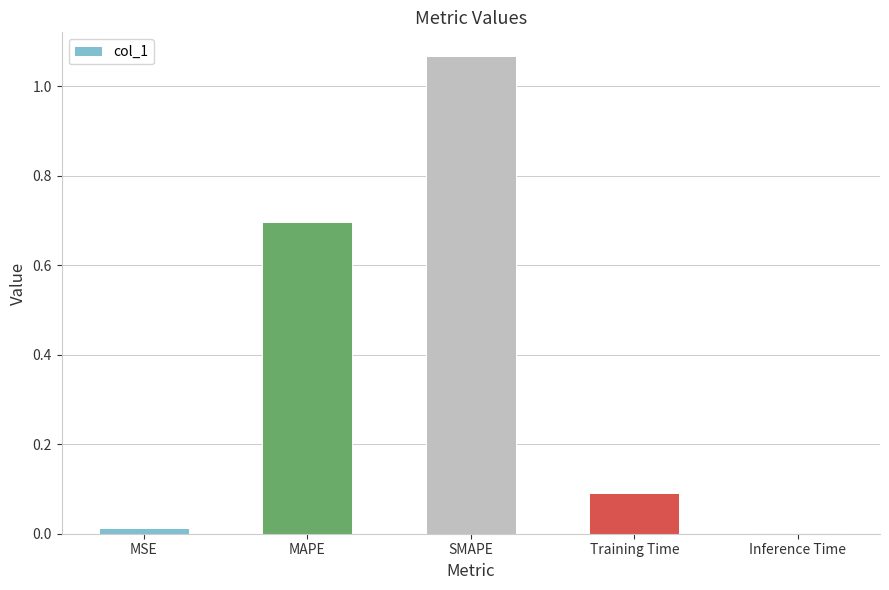

What is the change in value from MAPE to SMAPE?

+0.4